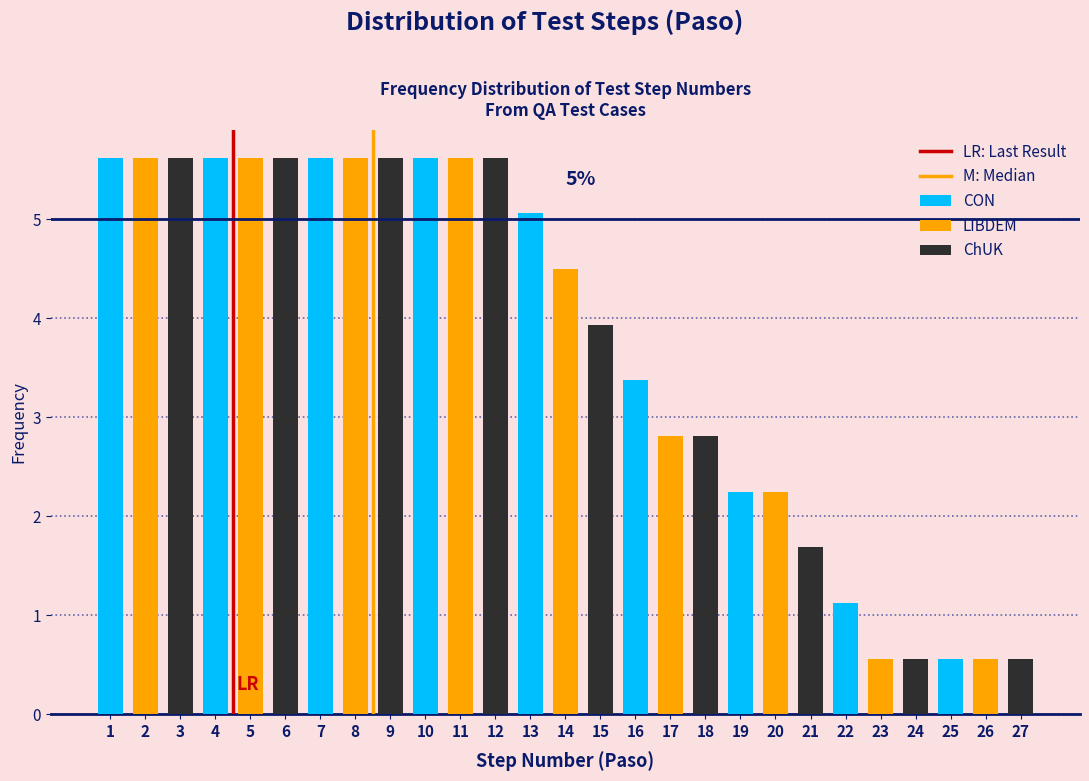

What is the average value of the ChUK series?

3.6